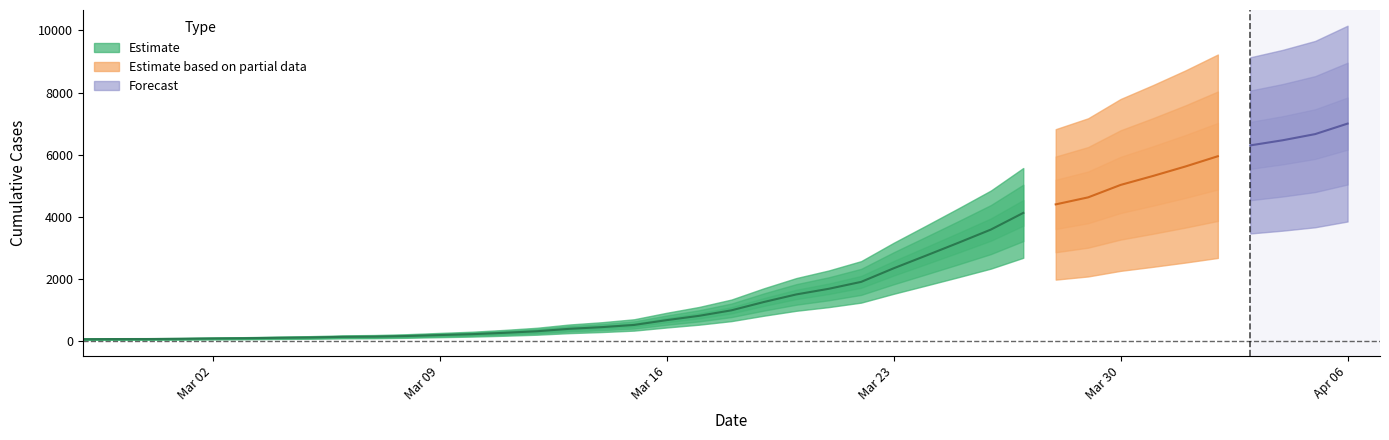

At which label is the value closest to 3533?

2020-03-26